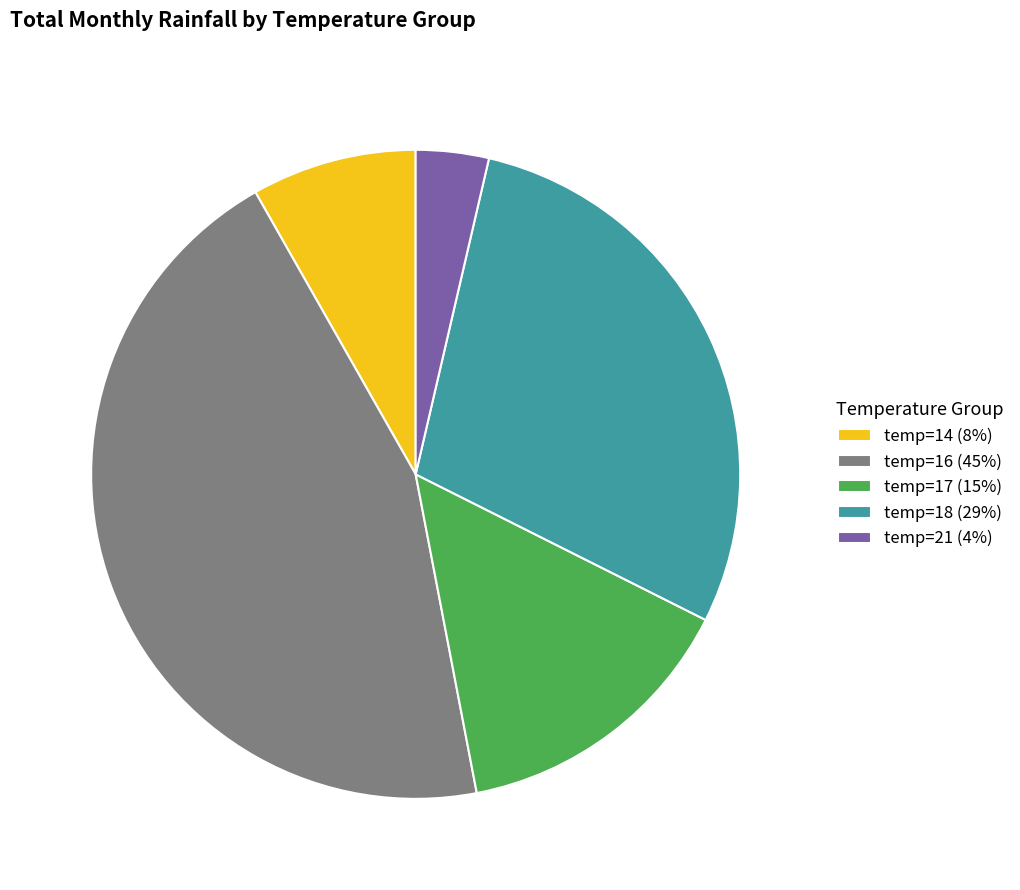

Does temp=21 (4%) represent more than half of the total?

No